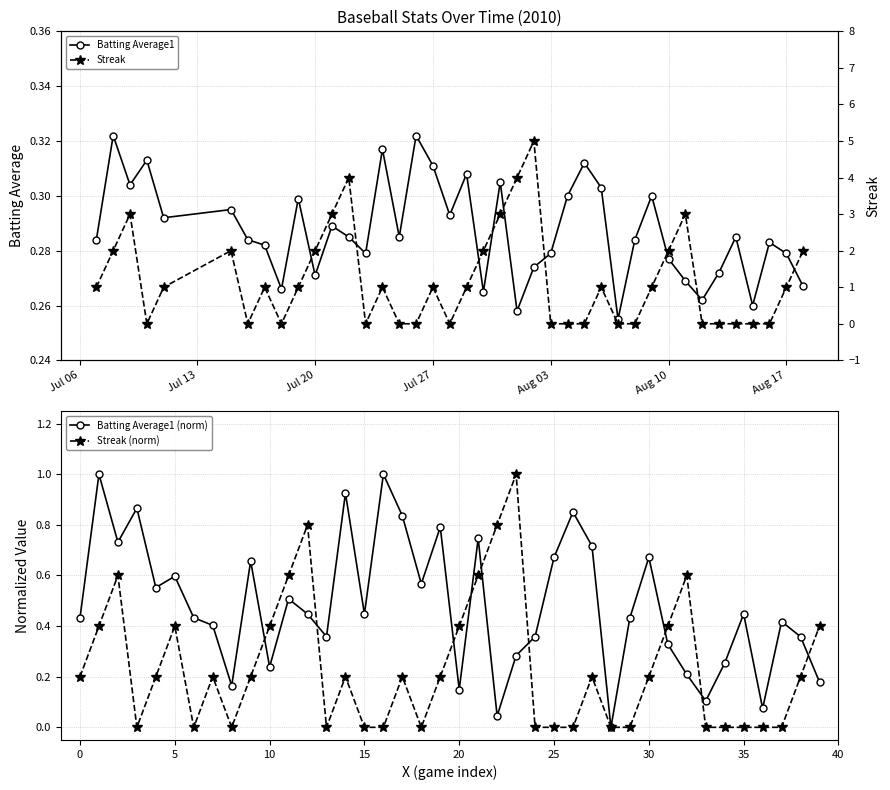

How many Batting Average1 values are between 0 and 1?

40